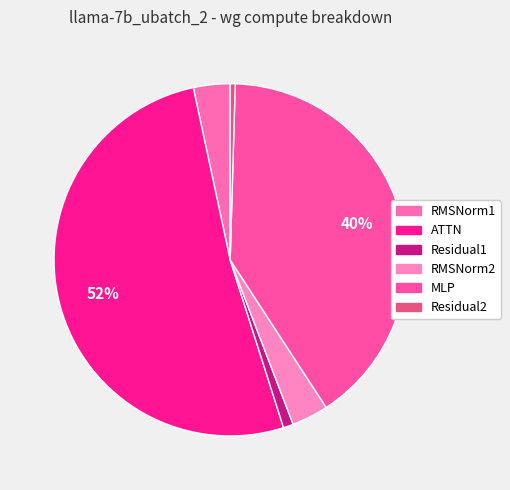

What percentage is the ATTN slice, to the nearest percent?

52%